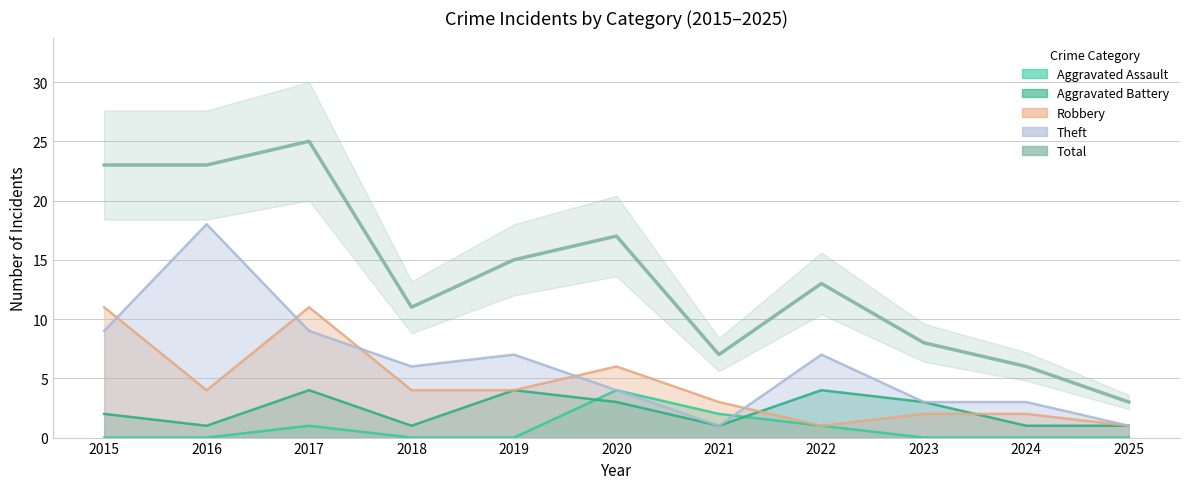

Reading left to right, extract all data points from this chart.

23	23	25	11	15	17	7	13	8	6	3